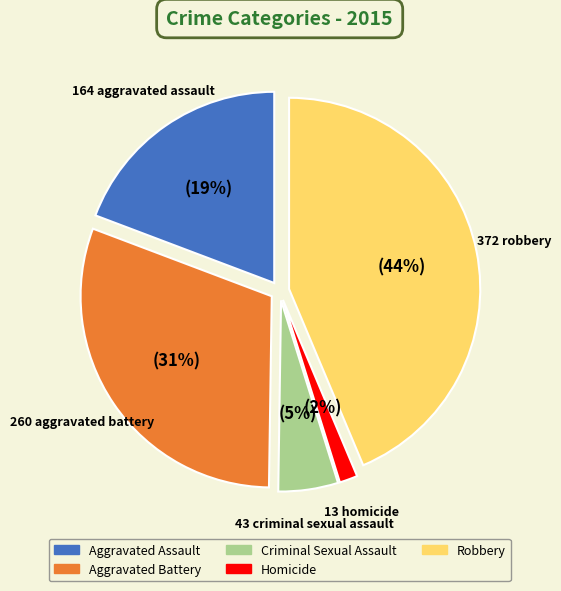

Count the number of slices in the pie.

5